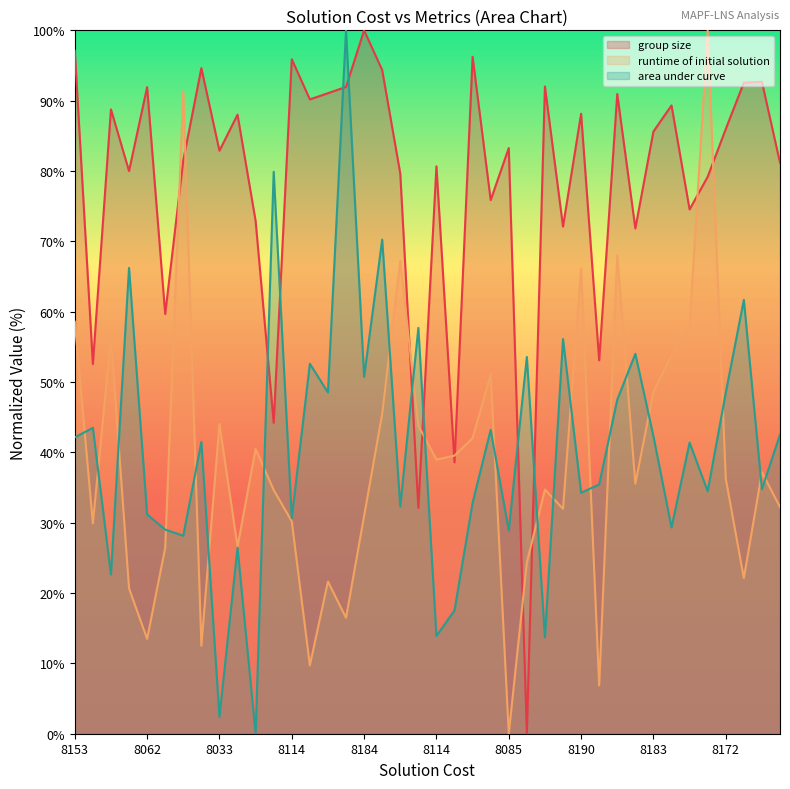

True or false: runtime of initial solution has more than 0 points higher than both neighbors.

True